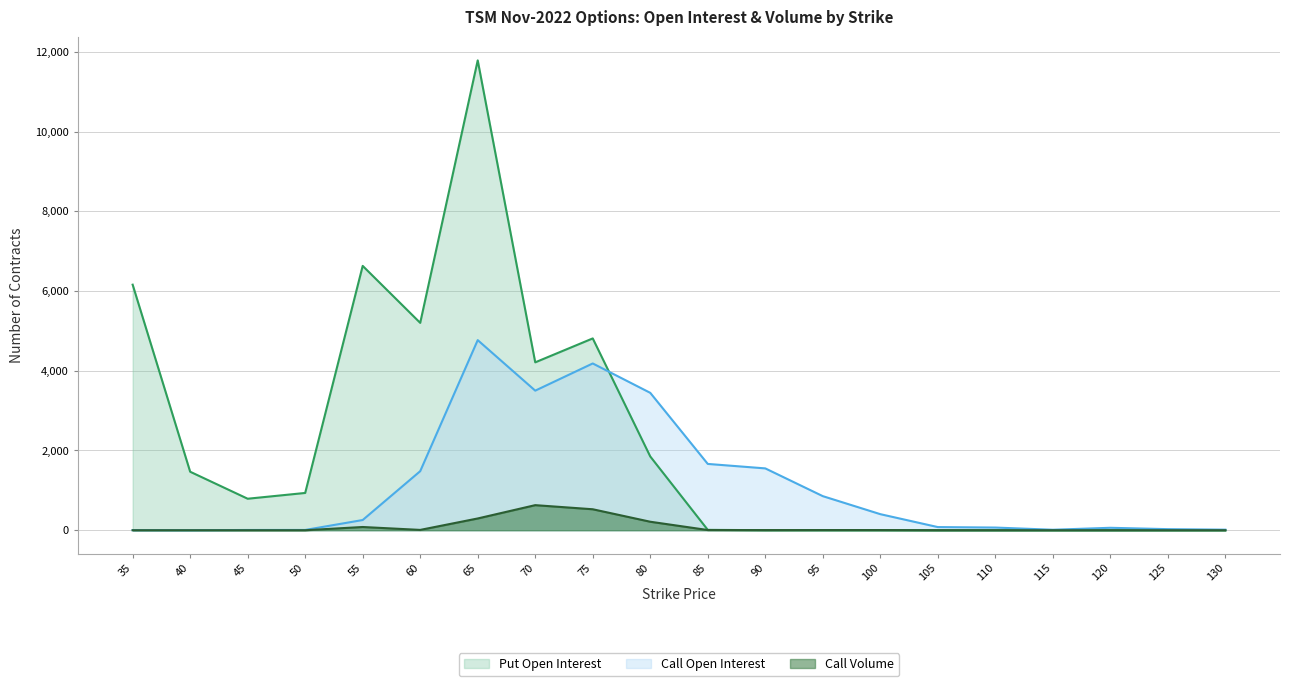

What is the difference between the second highest and minimum values in the Call Volume series?

526